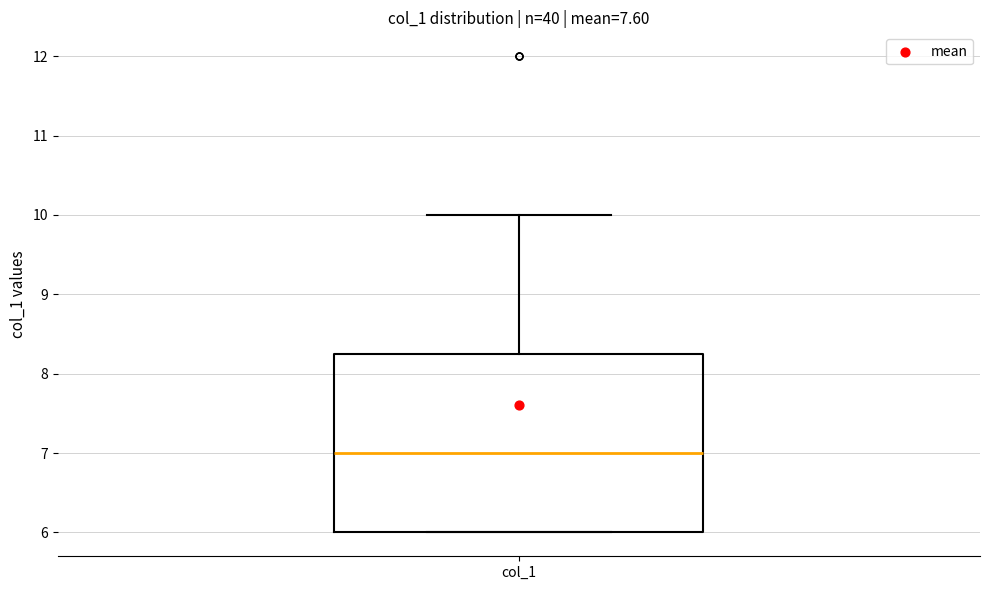

Transcribe this box plot: give where the median line is, the range the box spans, and where the two whiskers end, as read against the y-axis. The values are not printed on the chart, so give them approximately, as read against the axis.

median 7.0, box 6.0 to 8.3, whiskers 6.0 to 10.0